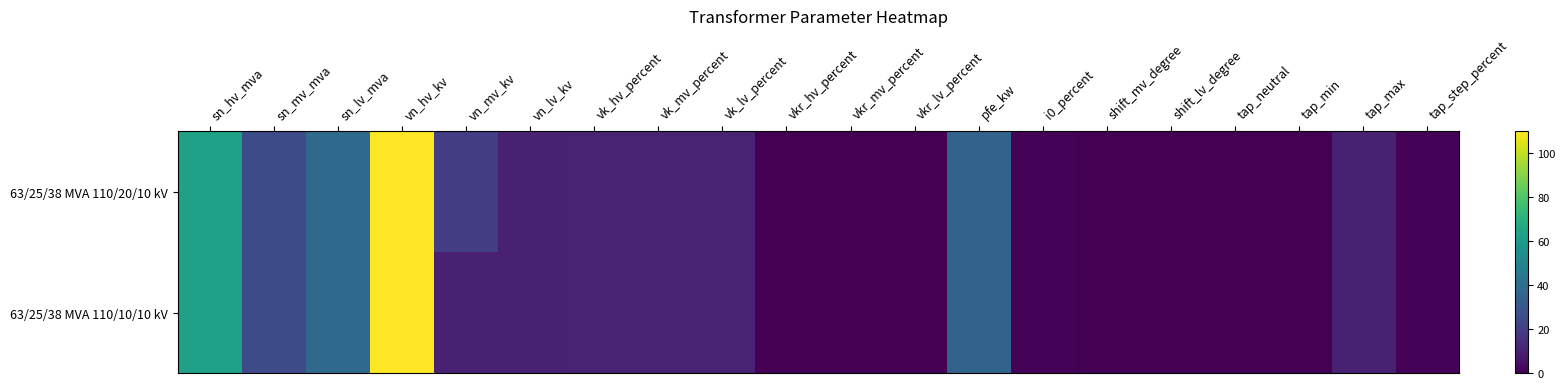

Count the number of data series in this chart.

2